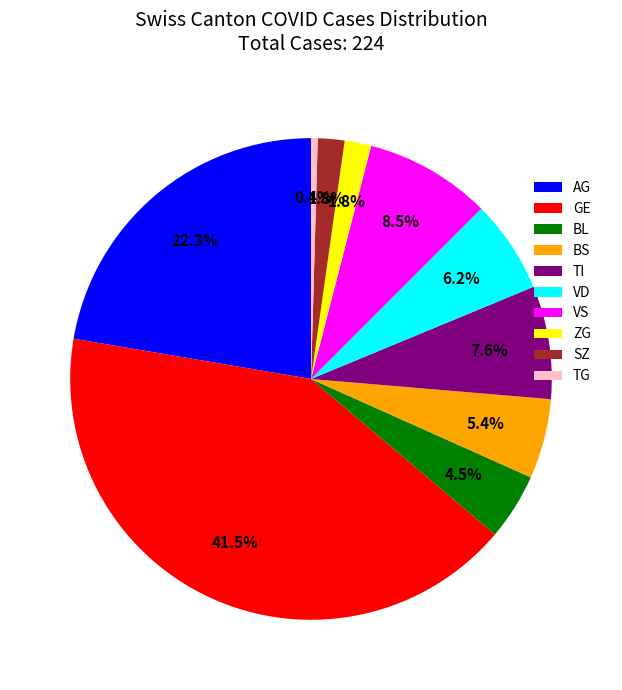

Count the number of slices in the pie.

10